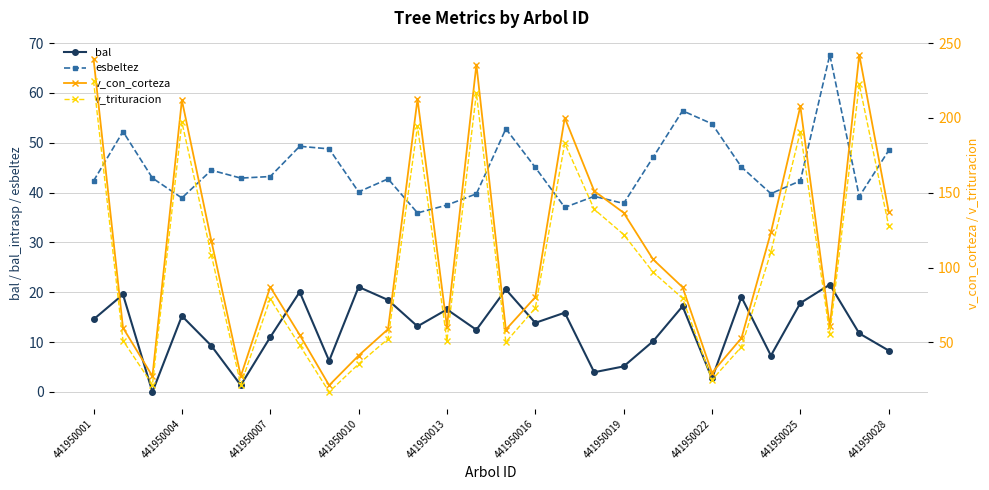

Count the number of data series in this chart.

4